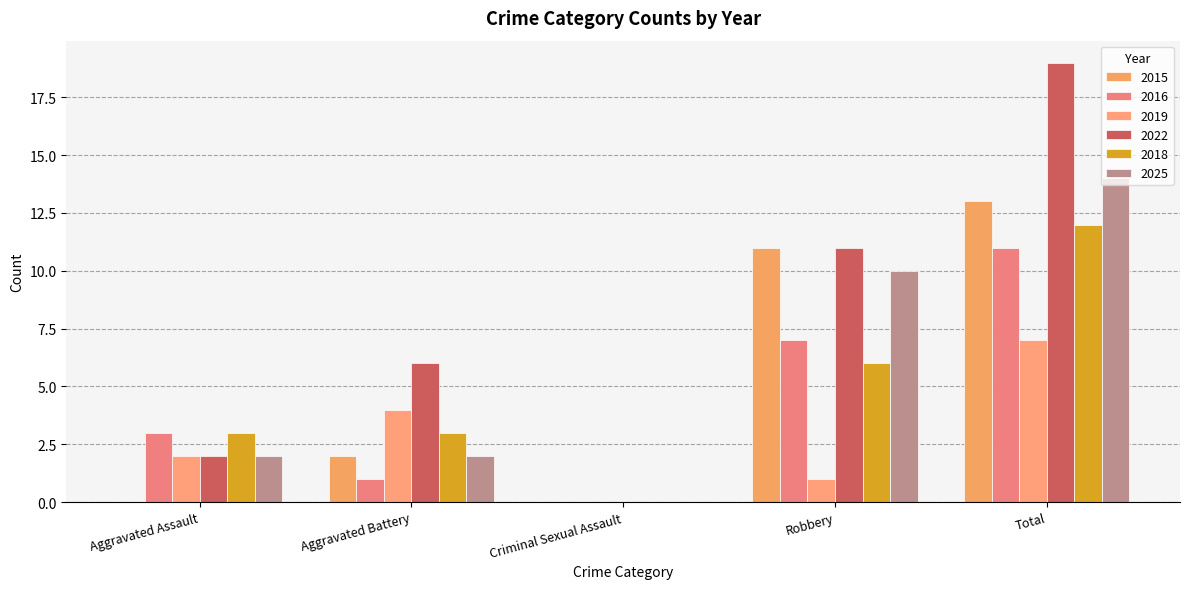

Reading right to left, extract all data points from this chart.

2015: Total=13	Robbery=11	Criminal Sexual Assault=0	Aggravated Battery=2	Aggravated Assault=0
2016: Total=11	Robbery=7	Criminal Sexual Assault=0	Aggravated Battery=1	Aggravated Assault=3
2019: Total=7	Robbery=1	Criminal Sexual Assault=0	Aggravated Battery=4	Aggravated Assault=2
2022: Total=19	Robbery=11	Criminal Sexual Assault=0	Aggravated Battery=6	Aggravated Assault=2
2018: Total=12	Robbery=6	Criminal Sexual Assault=0	Aggravated Battery=3	Aggravated Assault=3
2025: Total=14	Robbery=10	Criminal Sexual Assault=0	Aggravated Battery=2	Aggravated Assault=2